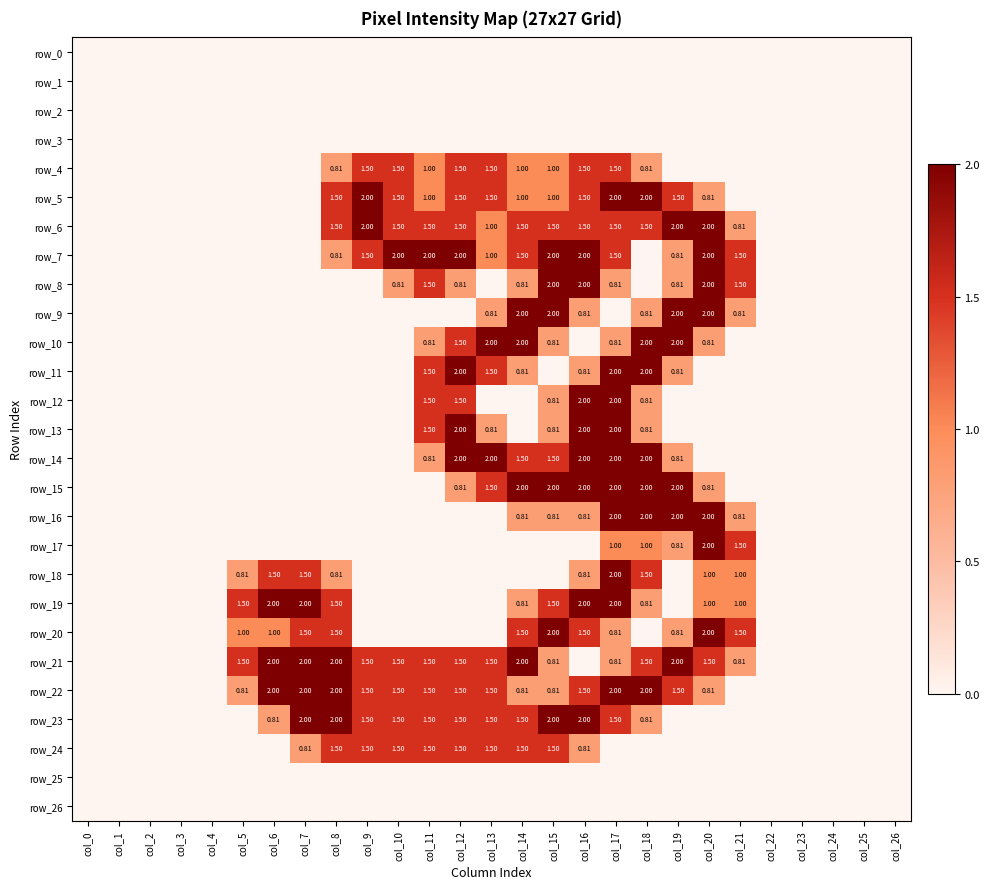

Which series has the widest spread of values?

row_5